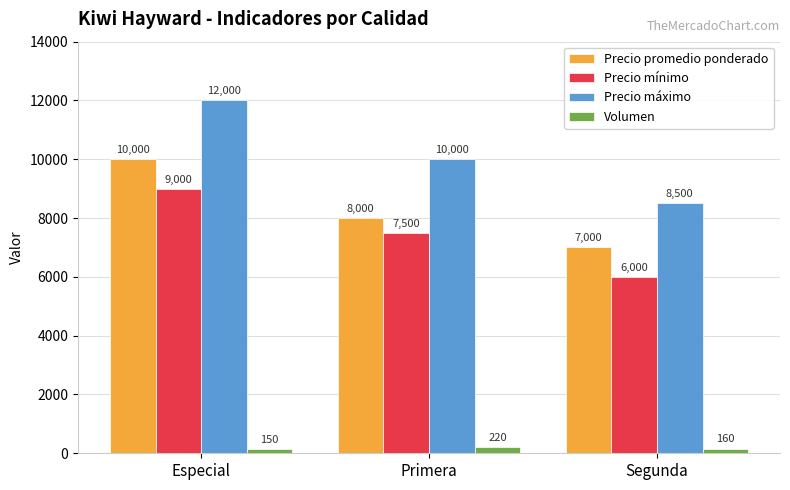

Which series has the widest spread of values?

Precio máximo